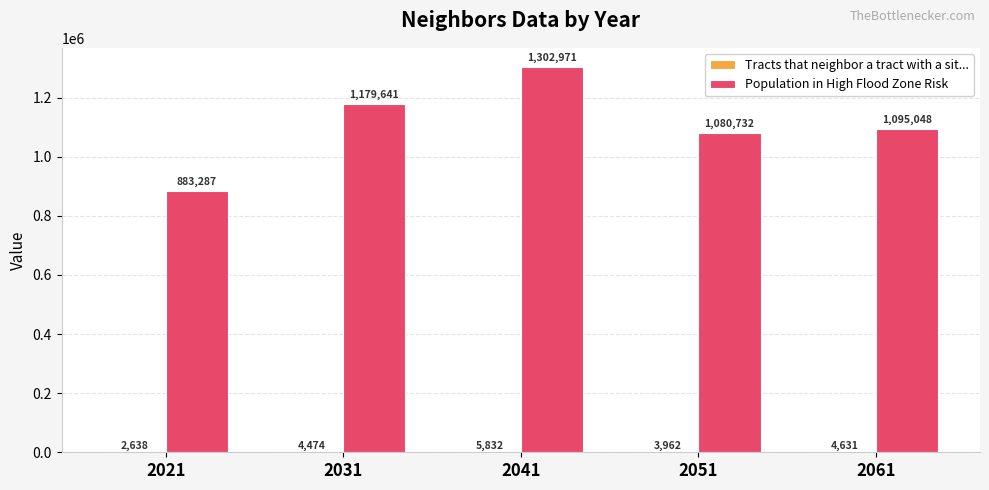

Is it true that Population in High Flood Zone Risk equals 1302971 at 2041?

True